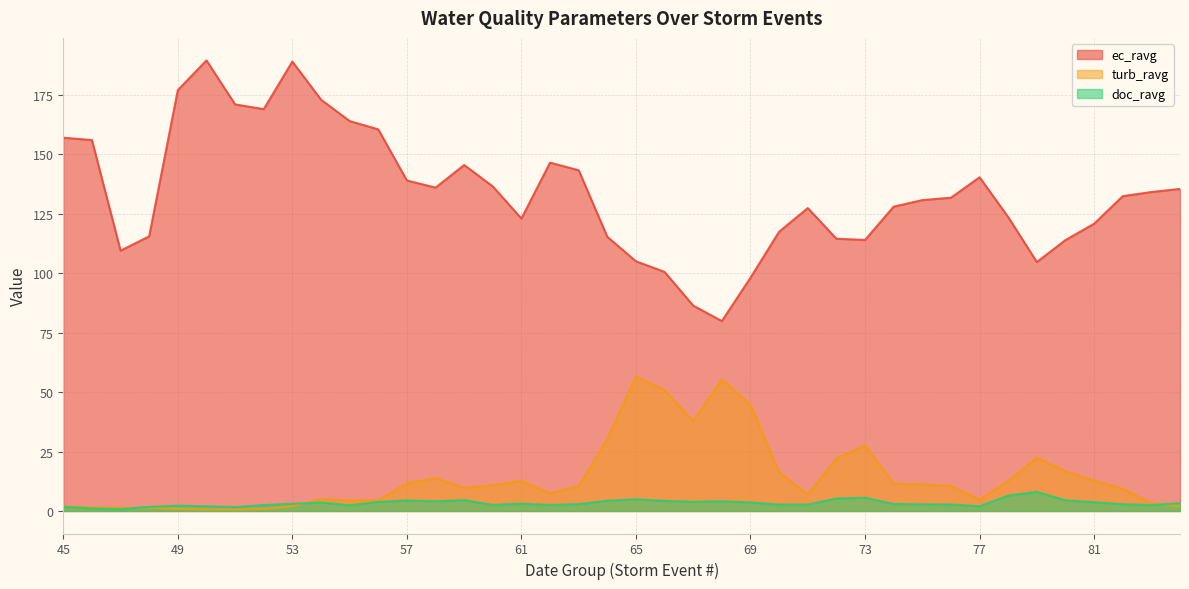

How many interior local valleys does the doc_ravg series have?

10